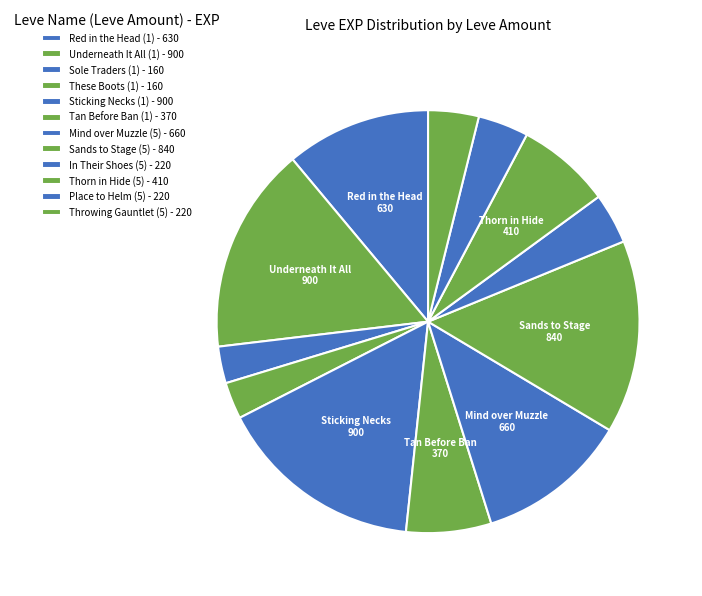

How much of the chart is everything except Underneath It All (1)?

84.2%